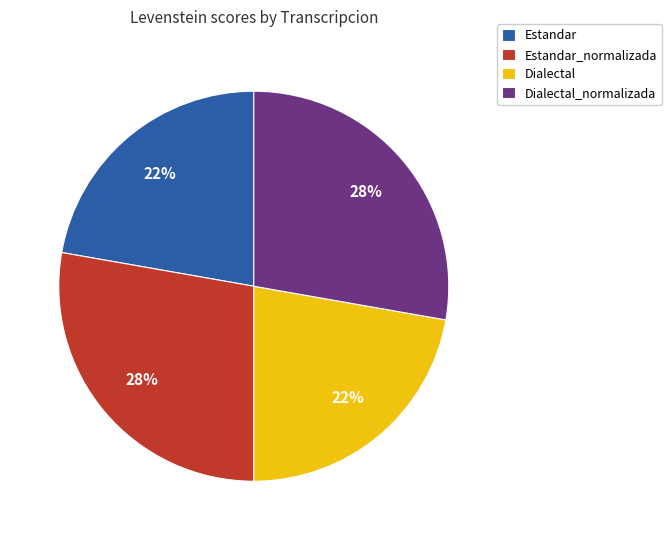

Count the number of slices in the pie.

4